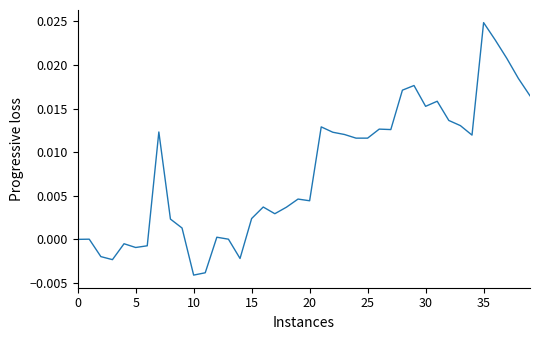

How many lines are shown in the chart?

1